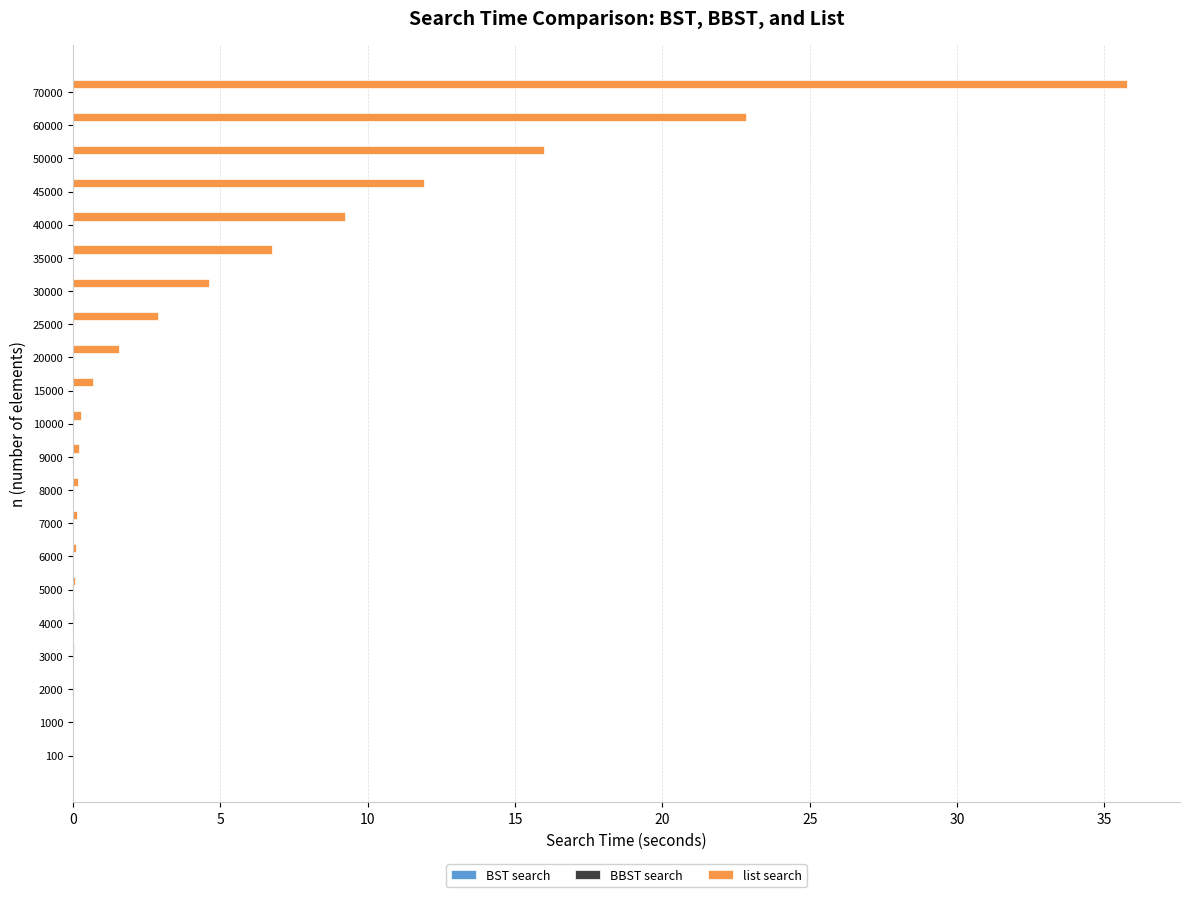

What is the sum of all list search values?

113.2